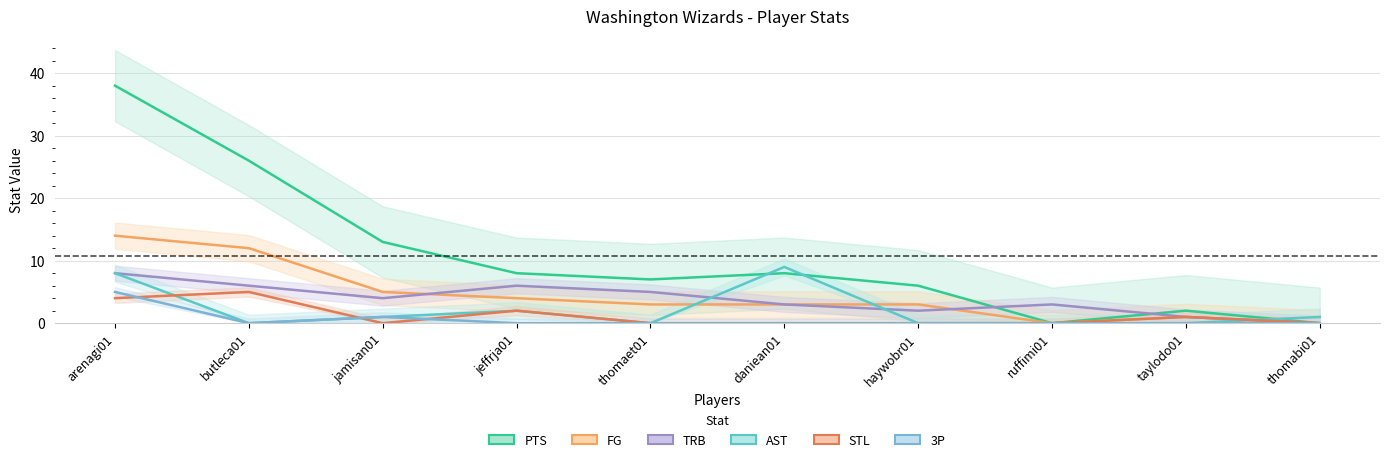

The PTS series shows 1 at taylodo01. True or false?

False